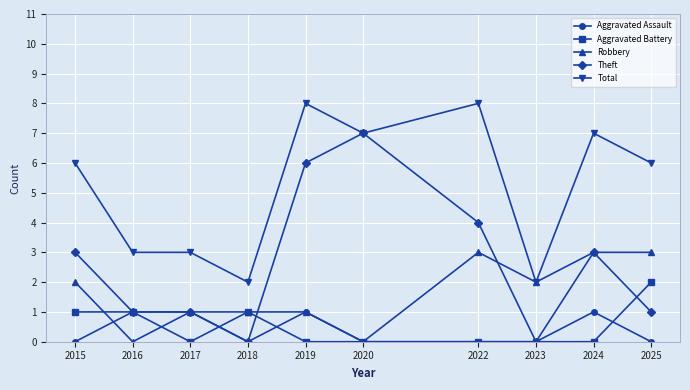

At which category does Aggravated Assault reach its first local valley?

2018